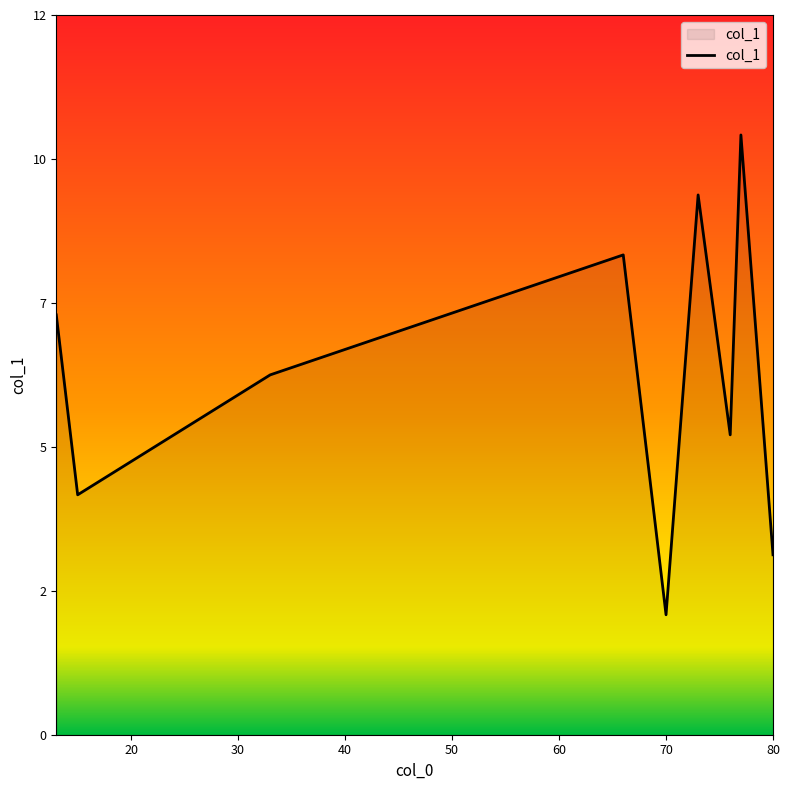

What is the minimum value shown in the chart?

2